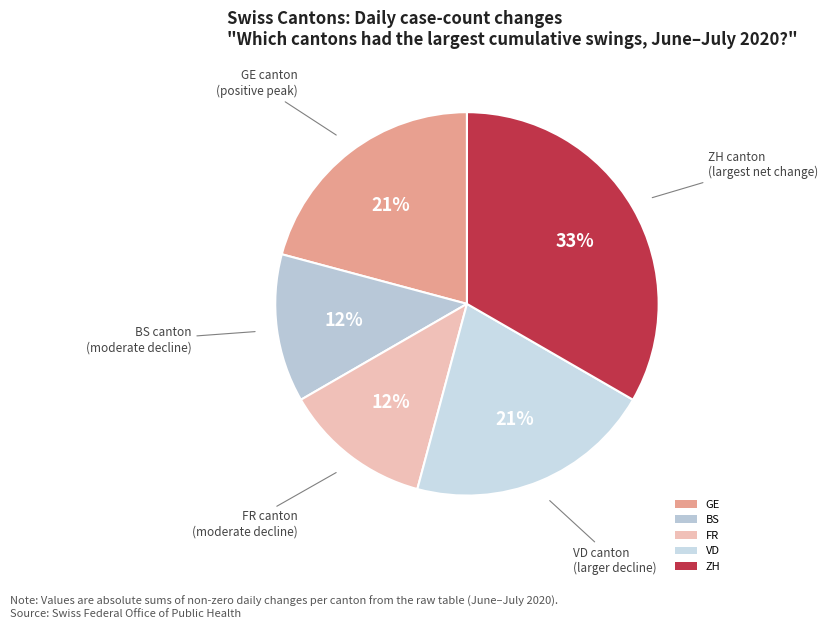

To the nearest percent, what is the difference between the GE and BS slice percentages?

8%